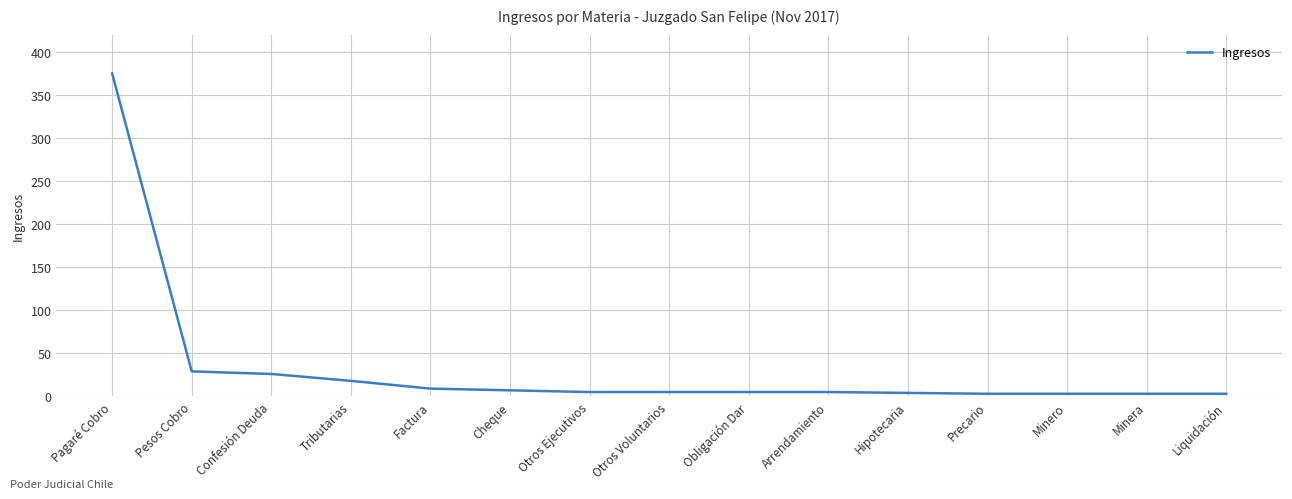

Is it true that the value at Tributarias is 18?

True